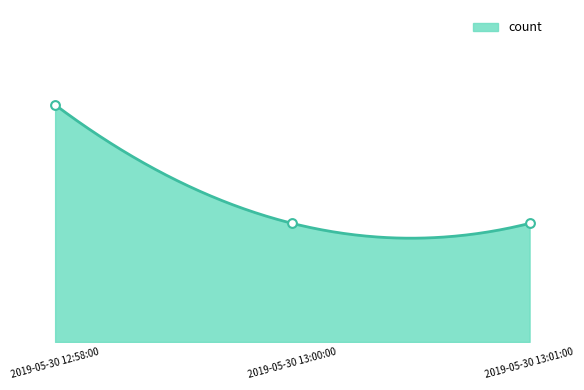

Between 2019-05-30 13:00:00 and 2019-05-30 13:01:00, which is larger?

2019-05-30 13:00:00